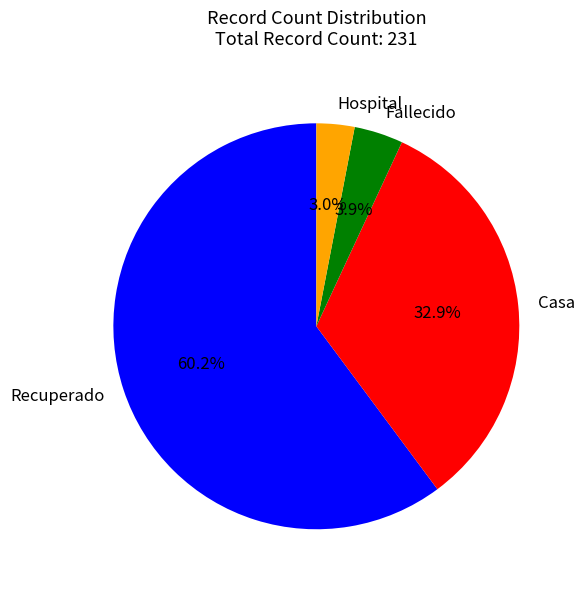

To the nearest percent, what is the difference between the Hospital and Recuperado slice percentages?

57%